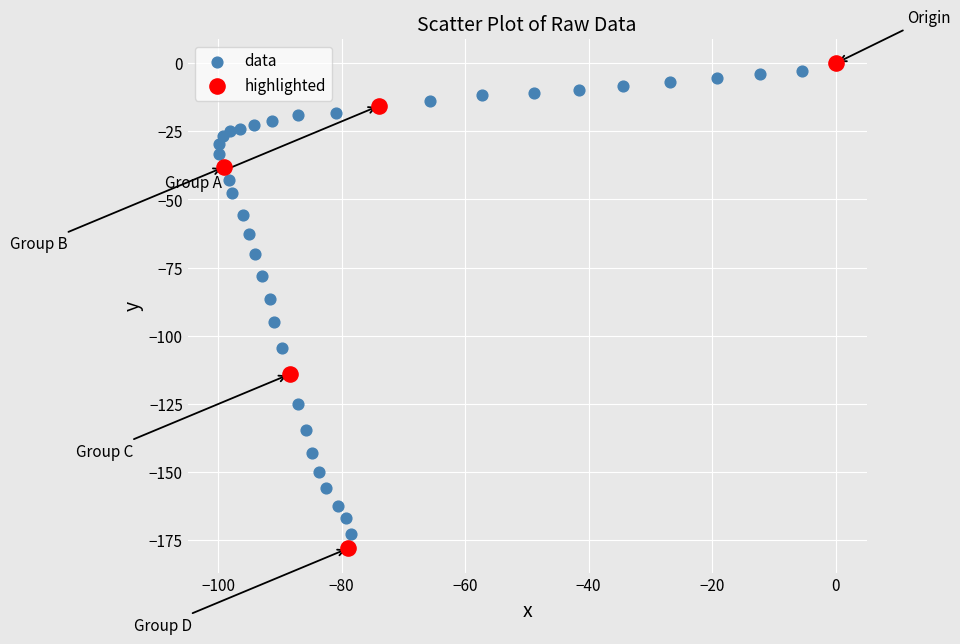

Which series contains the lowest Y value?

highlighted